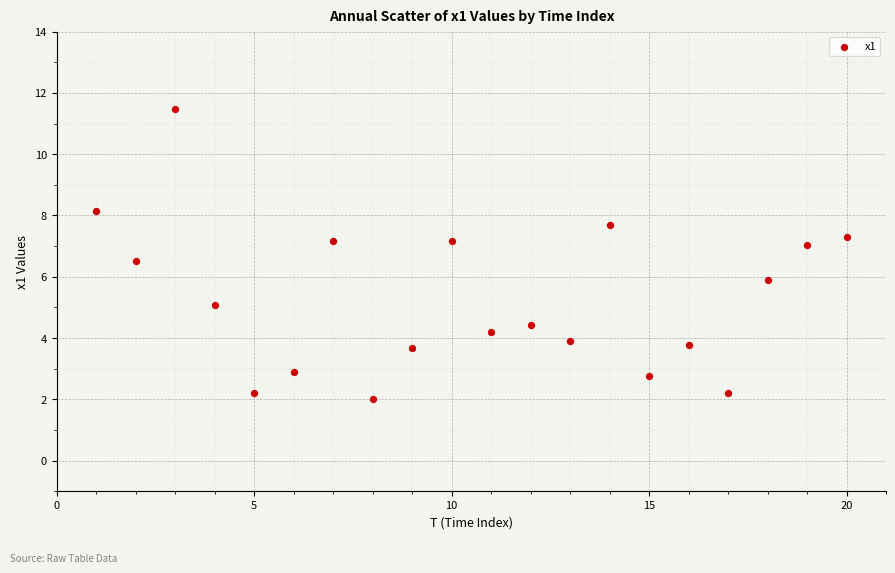

What is the range of Y values (max minus min)?

9.4